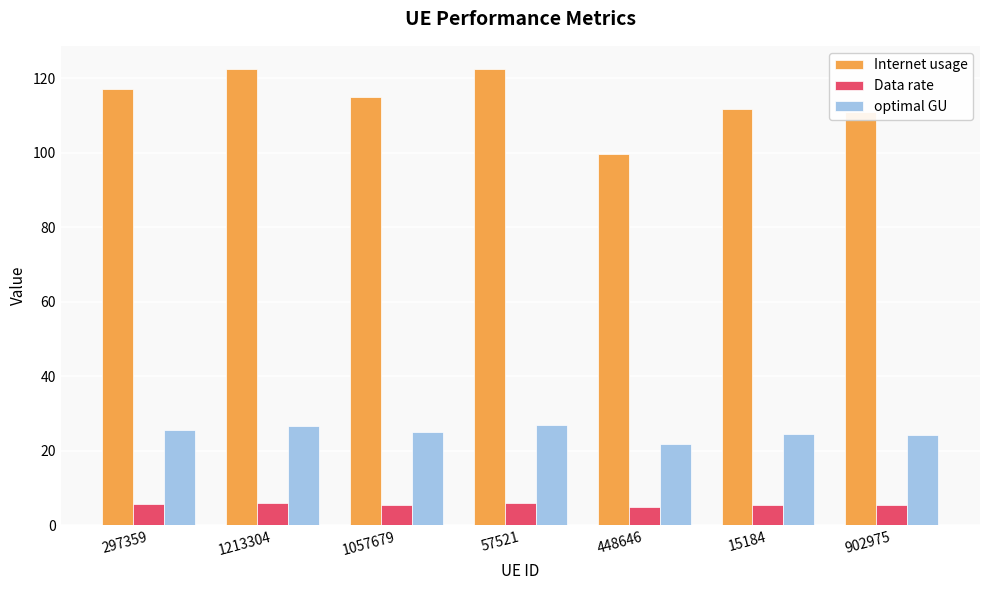

Does the chart contain stacked bars?

No